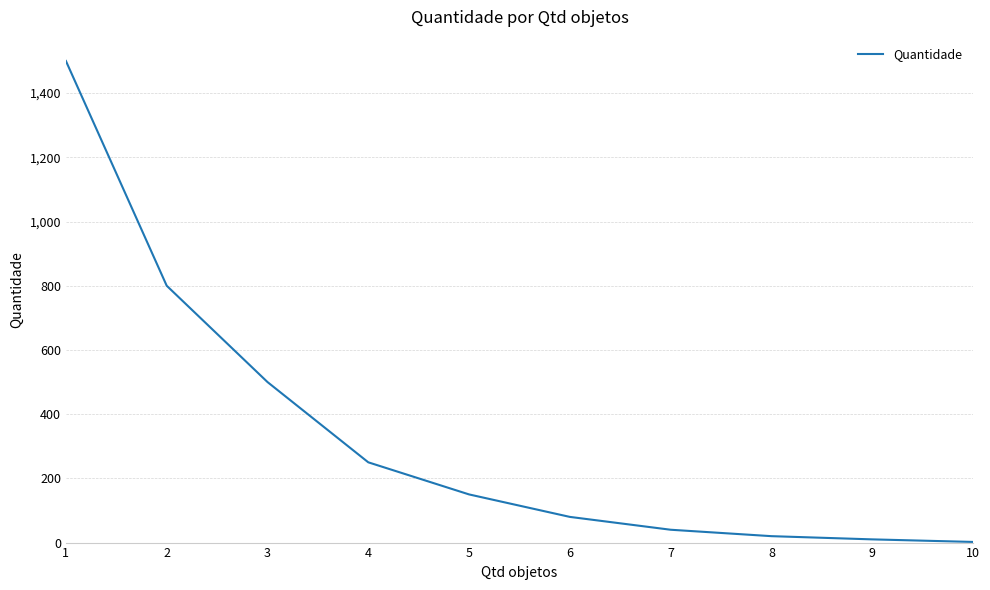

What is the change in value from 3 to 4?

-250